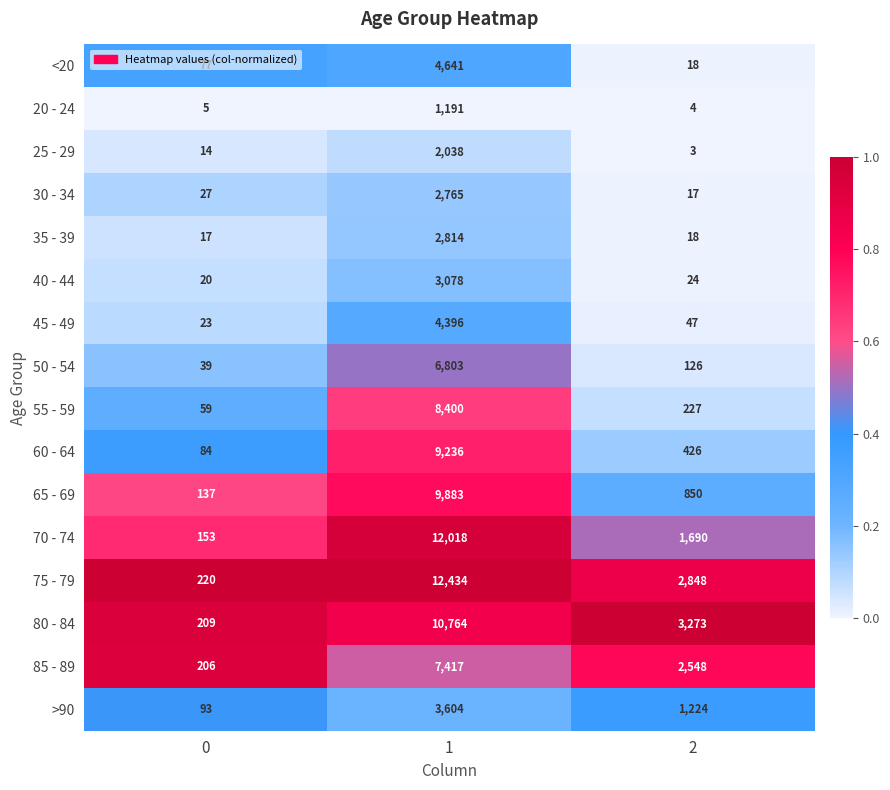

The value of >90 at 0 is 93. True or false?

True